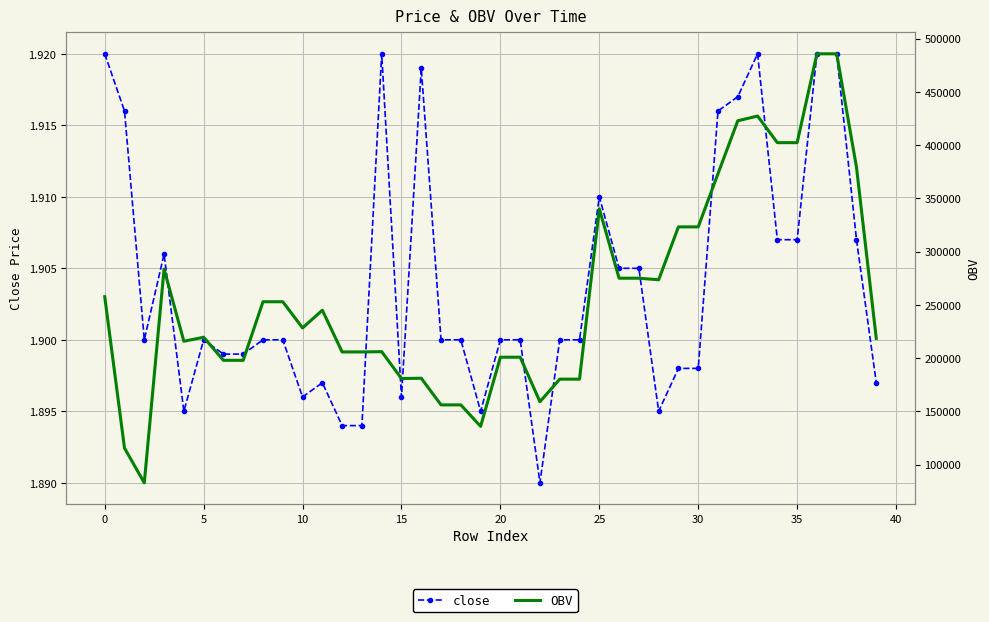

True or false: close has more than 0 interior local peaks.

True